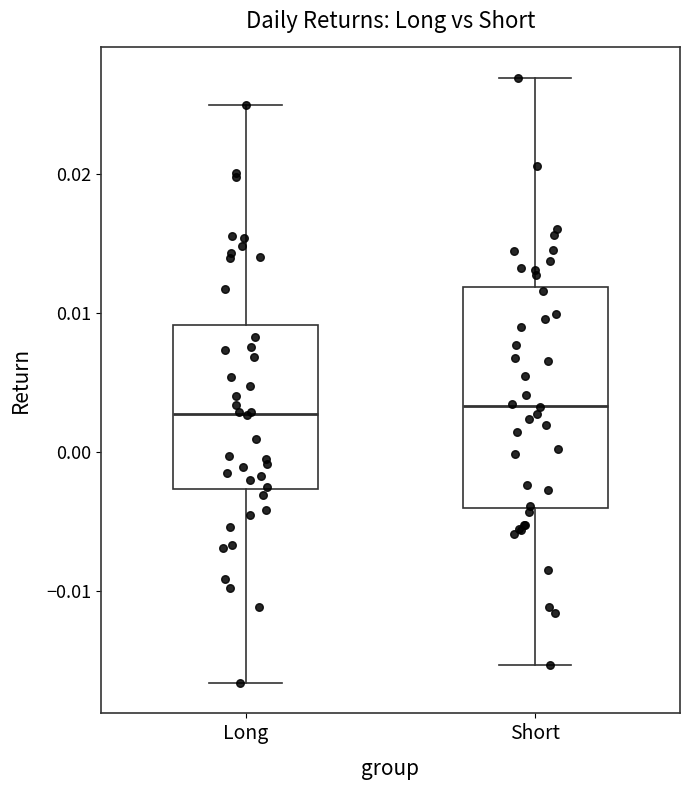

Comparing the boxes themselves (not the whiskers), which one is the tallest?

Short